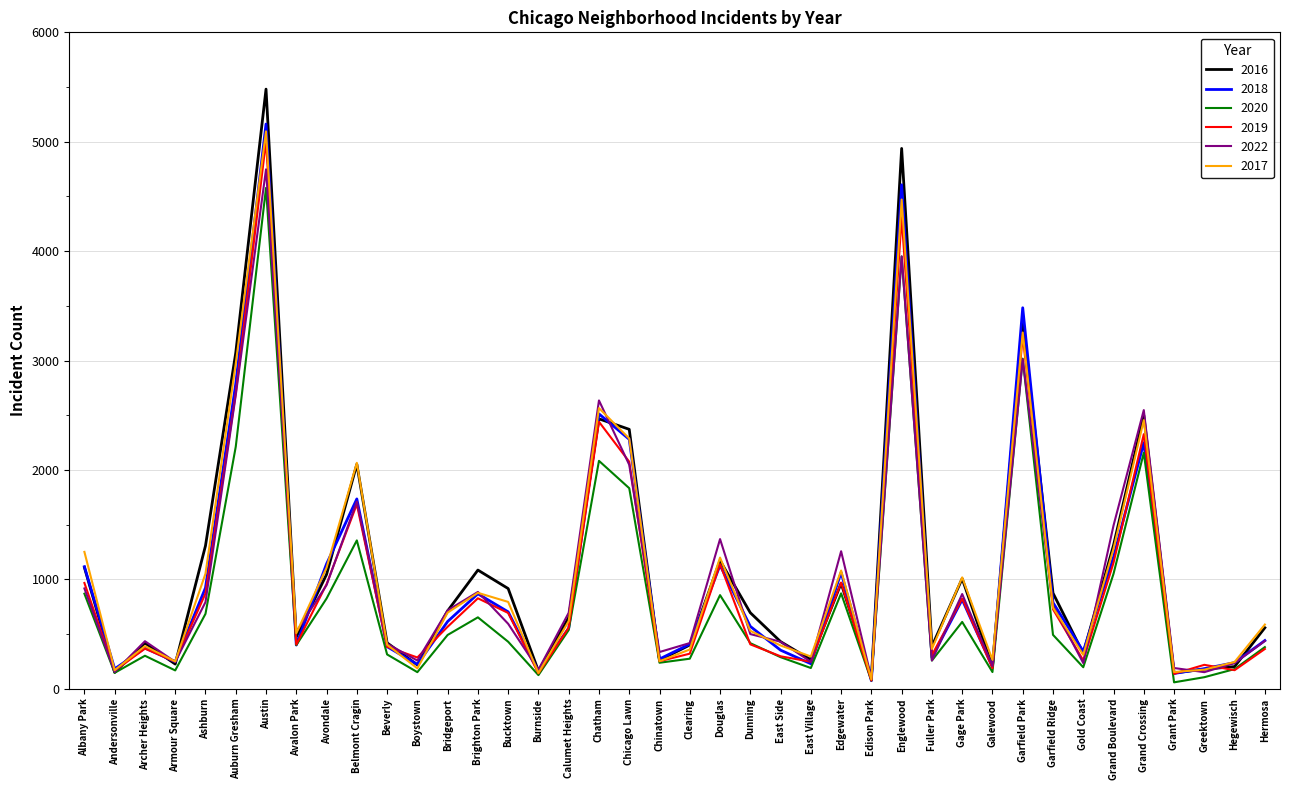

What is the greatest value displayed?

5481